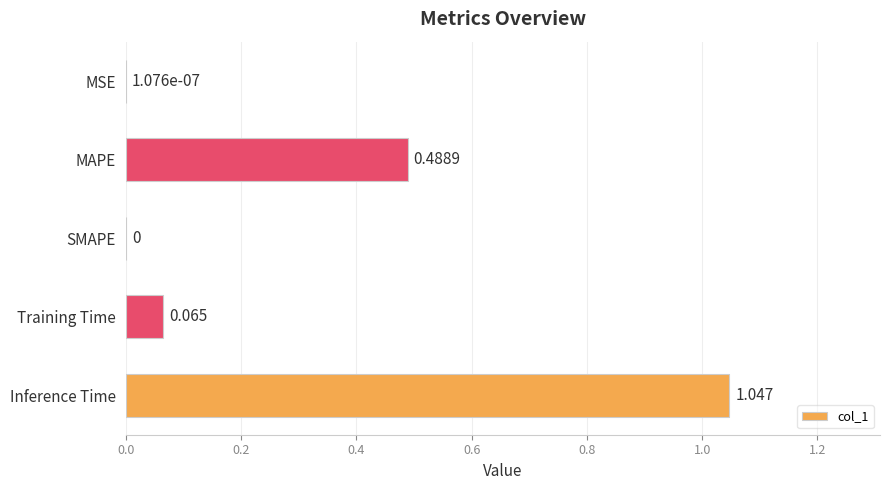

Between Inference Time and Training Time, which is larger?

Inference Time